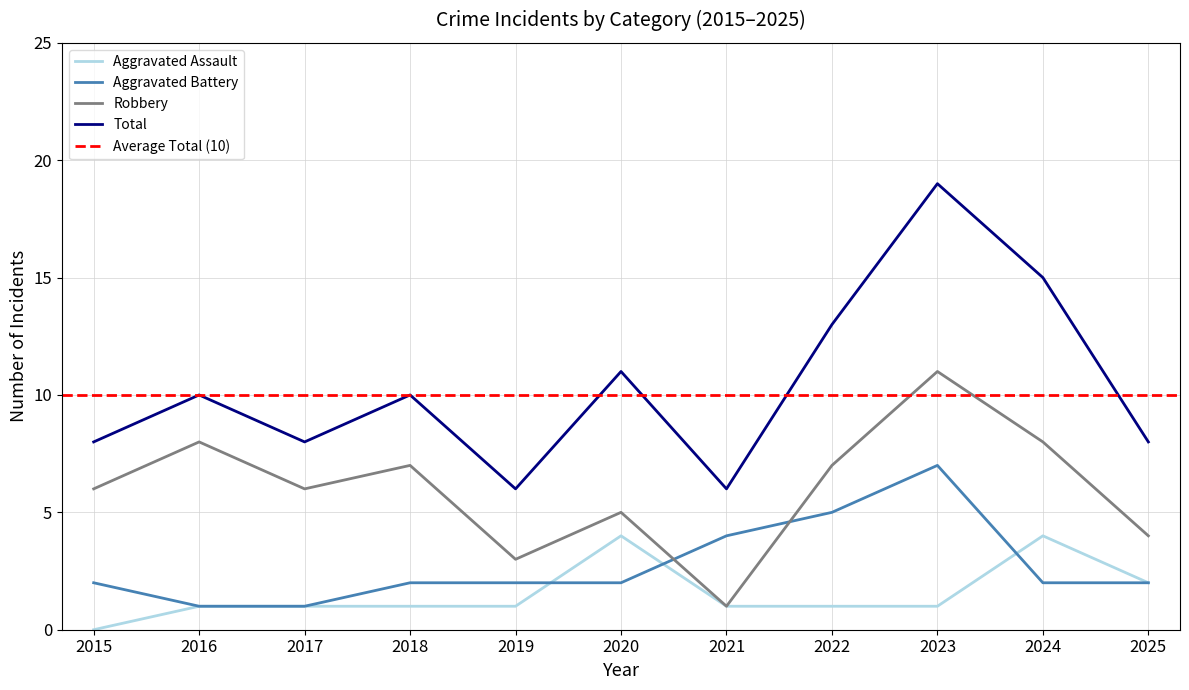

How many lines are shown in the chart?

4